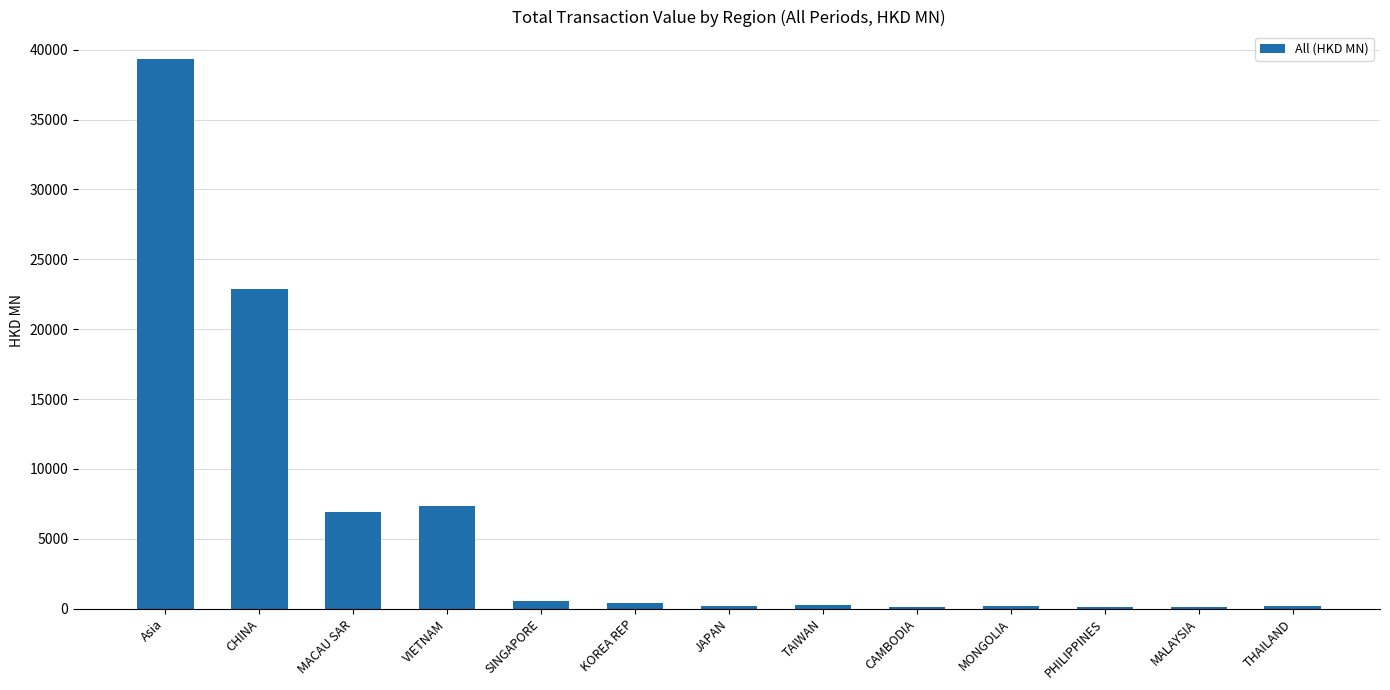

What is the label of the 12th bar from the left?

MALAYSIA